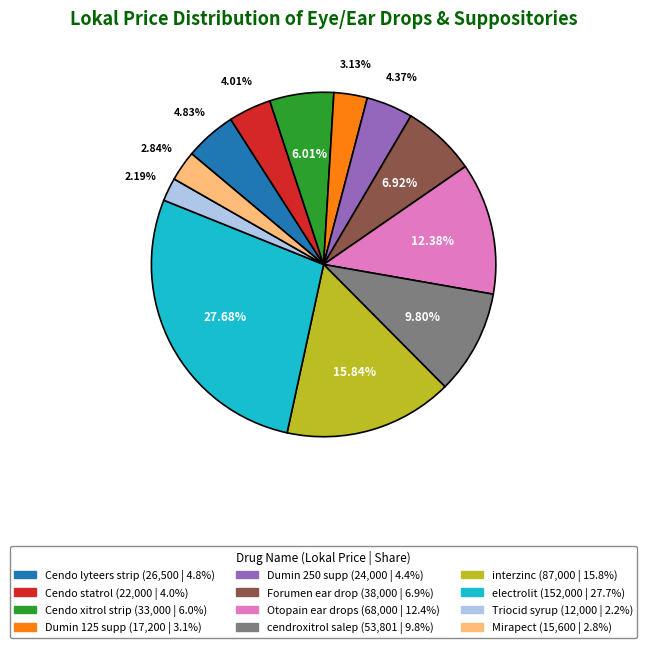

Approximately how many times larger is the value at electrolit compared to cendroxitrol salep?

2.8